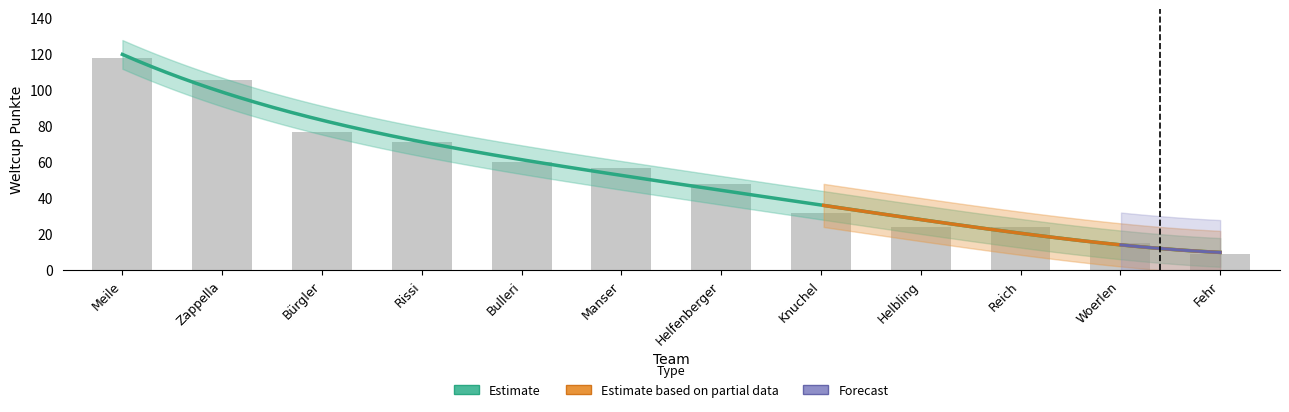

True or false: the data shows 15 at Woerlen.

True